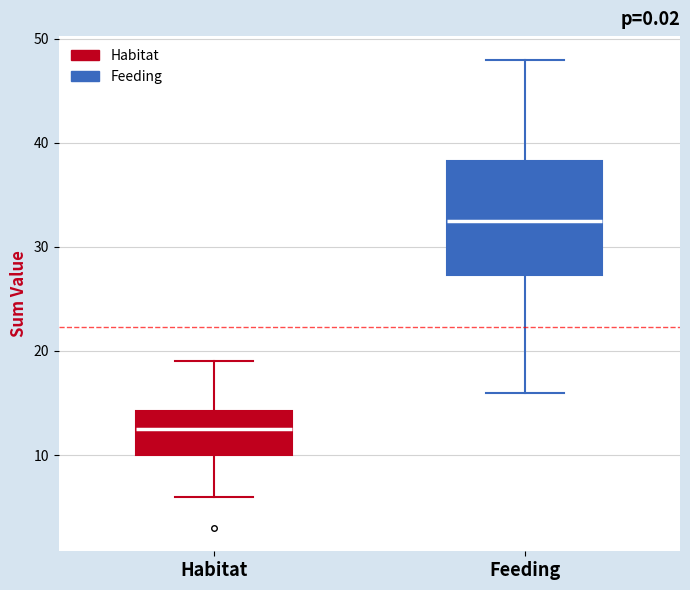

Where does the lower whisker of the box for Feeding end on the y-axis? The values are not printed on the chart, so give them approximately, as read against the axis.

16